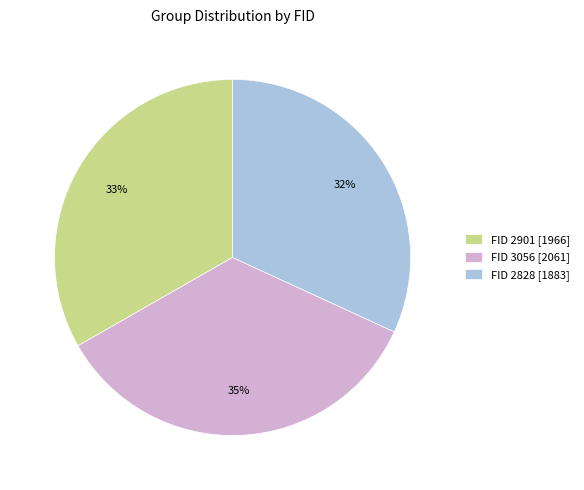

To the nearest percent, what is the average slice percentage?

33%